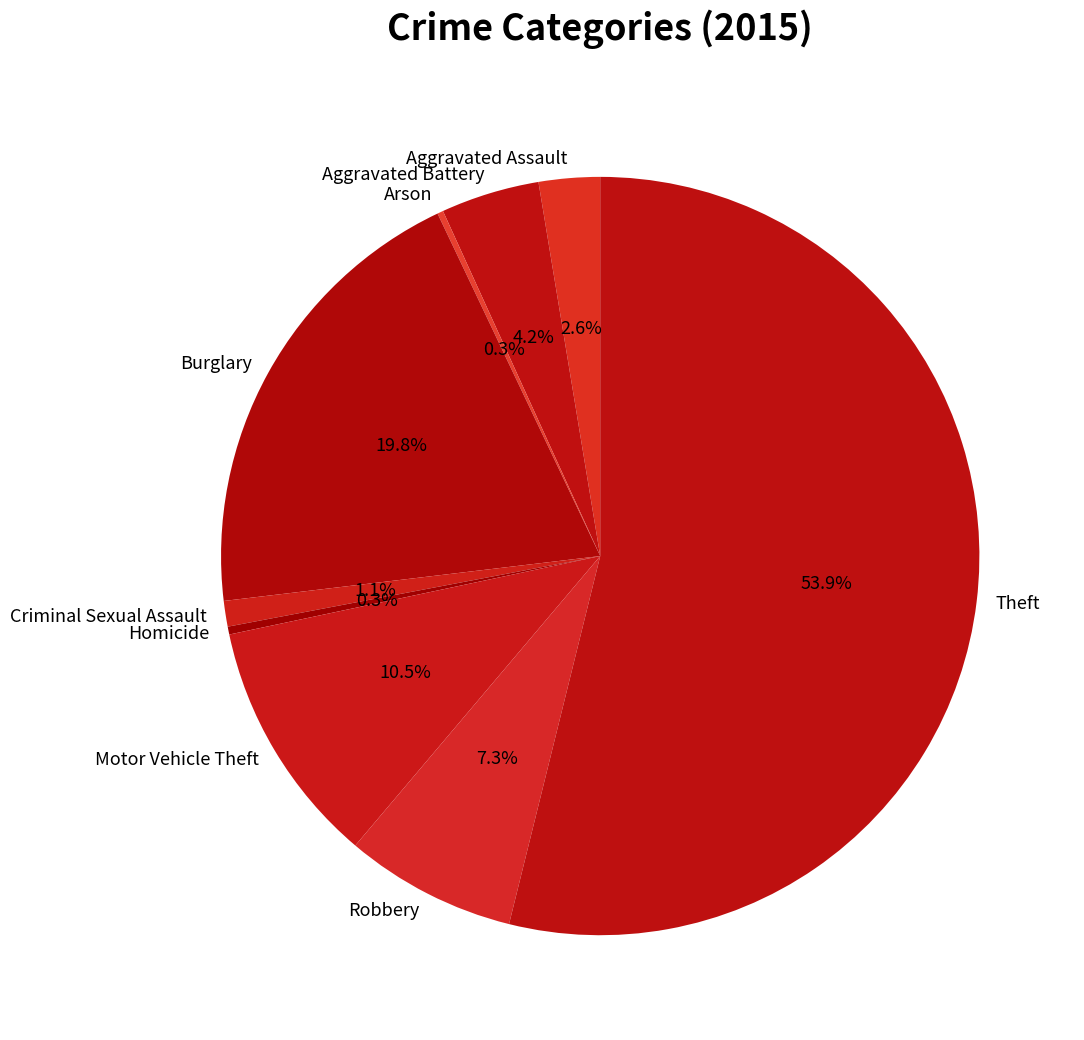

Do Homicide and Motor Vehicle Theft together represent more than half of the pie?

No